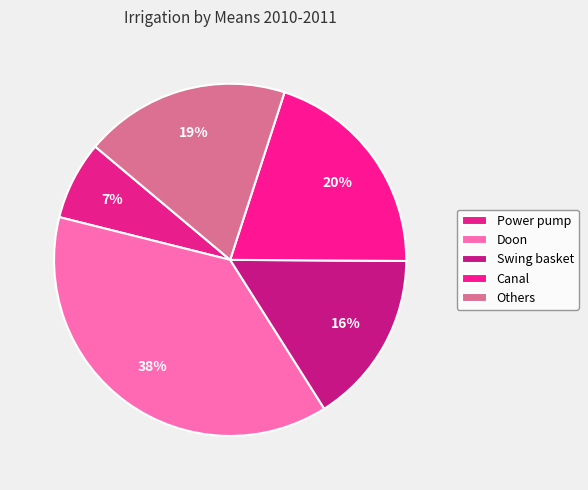

Count the number of slices in the pie.

5